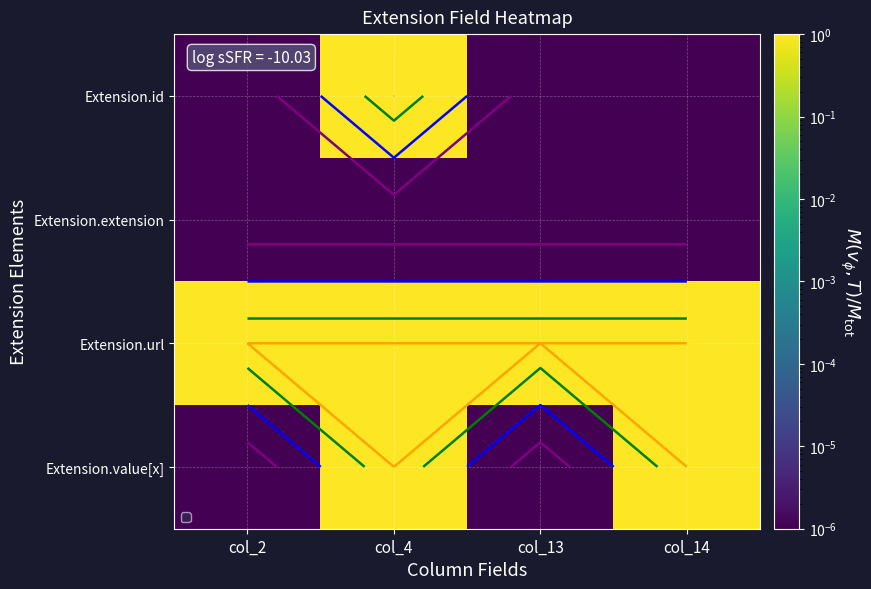

What is the difference between the Extension.id values at col_4 and col_2?

1.0